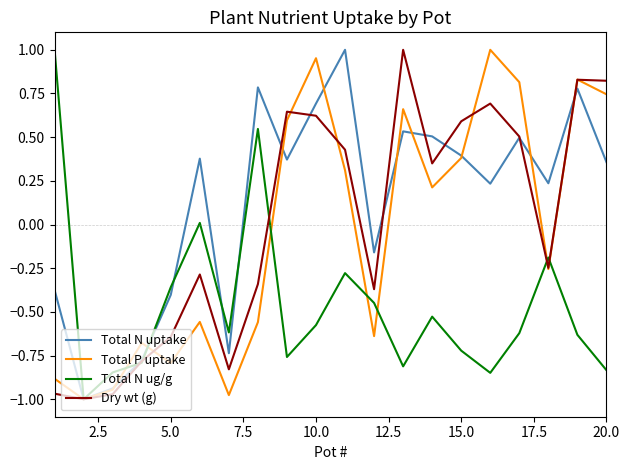

Count the number of categories in the chart.

20